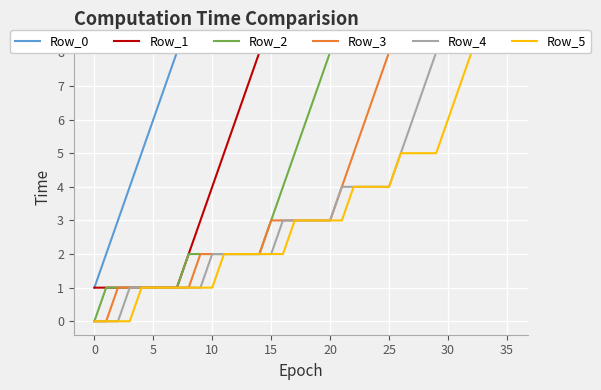

Rank the series by their maximum value, from lowest to highest.

Row_0, Row_1, Row_2, Row_3, Row_4, Row_5